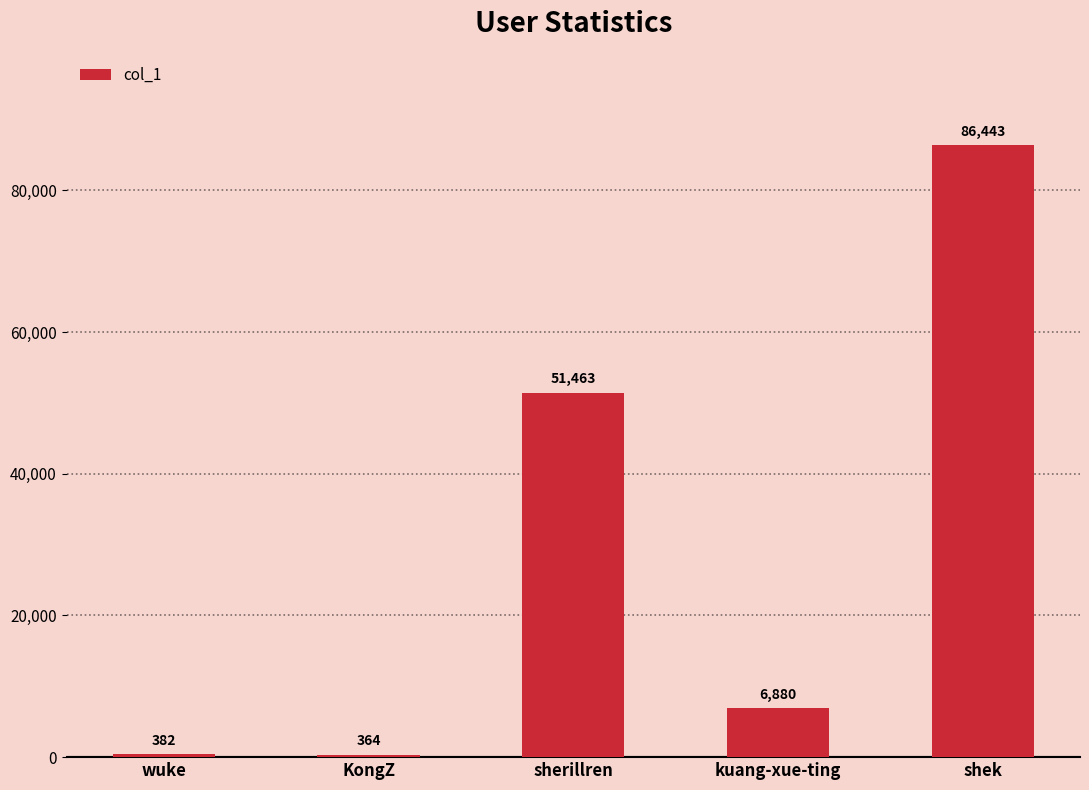

What is the change in value from sherillren to kuang-xue-ting?

-44583